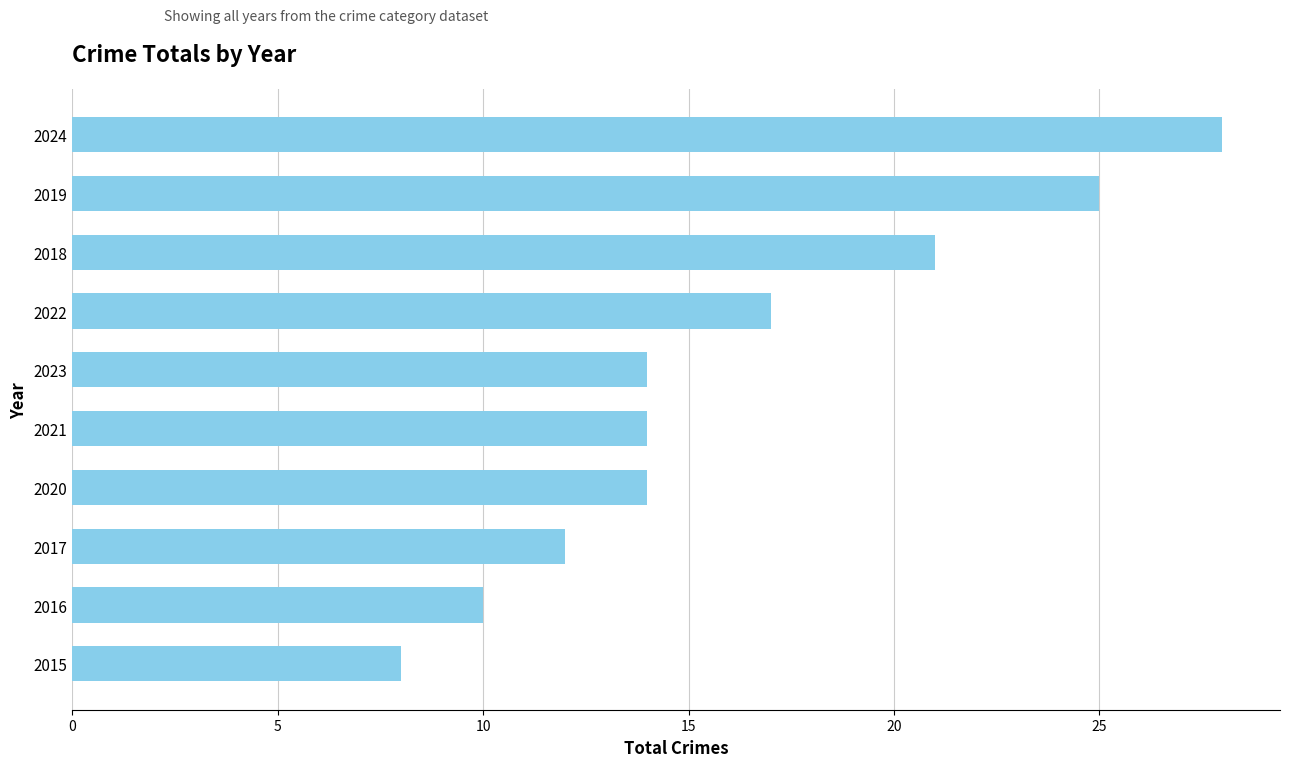

How many values are between 12 and 21?

6